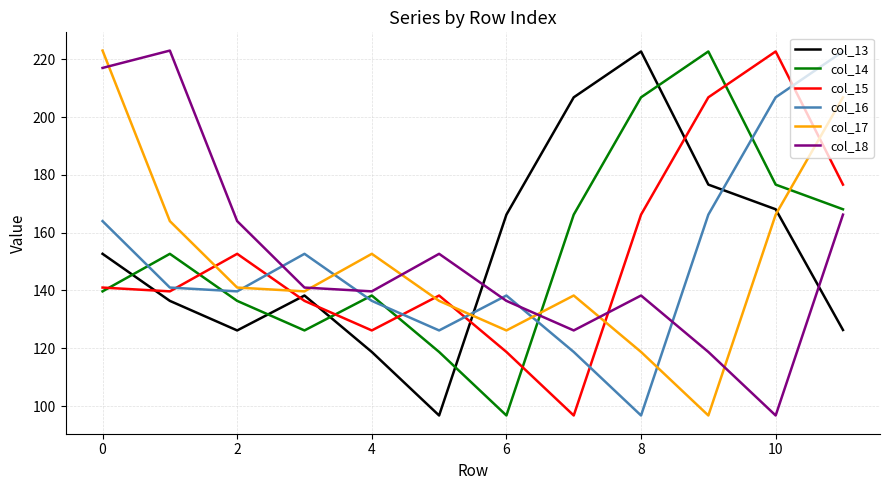

How many interior local peaks does the col_18 series have?

3